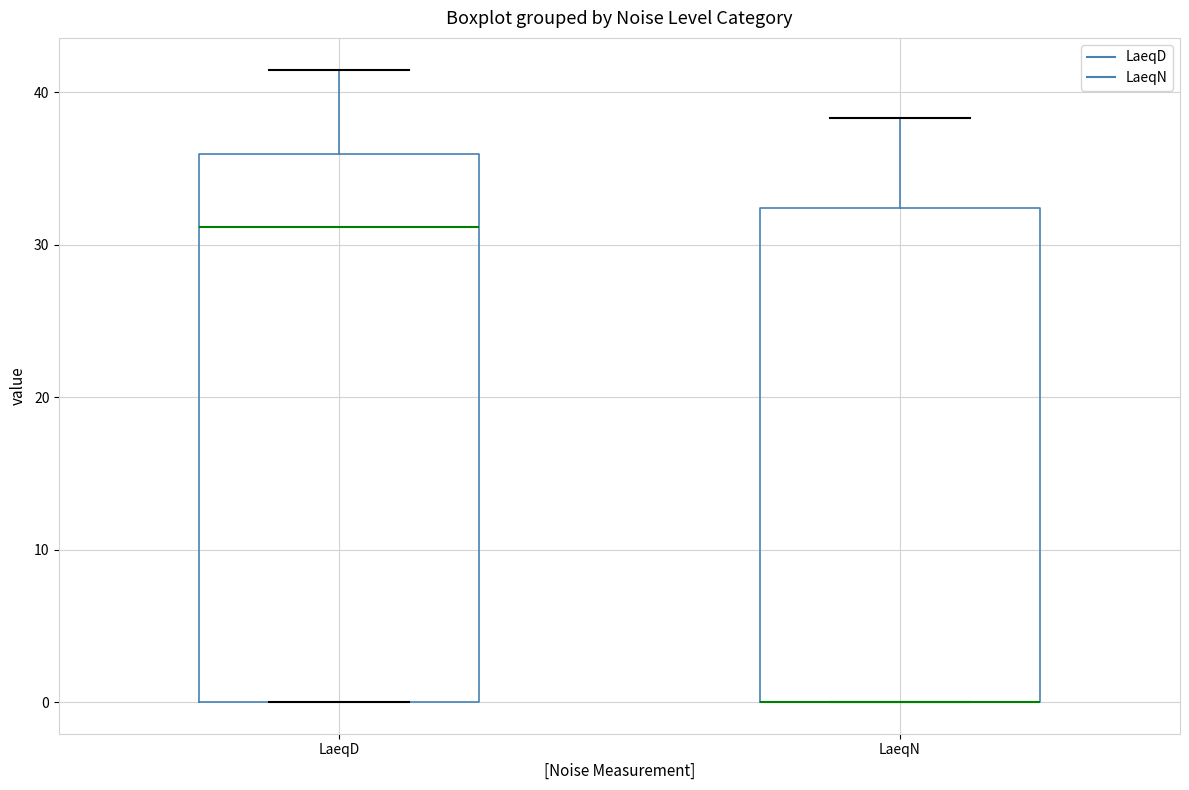

Where is the lower edge of the box for LaeqN on the y-axis? The values are not printed on the chart, so give them approximately, as read against the axis.

0